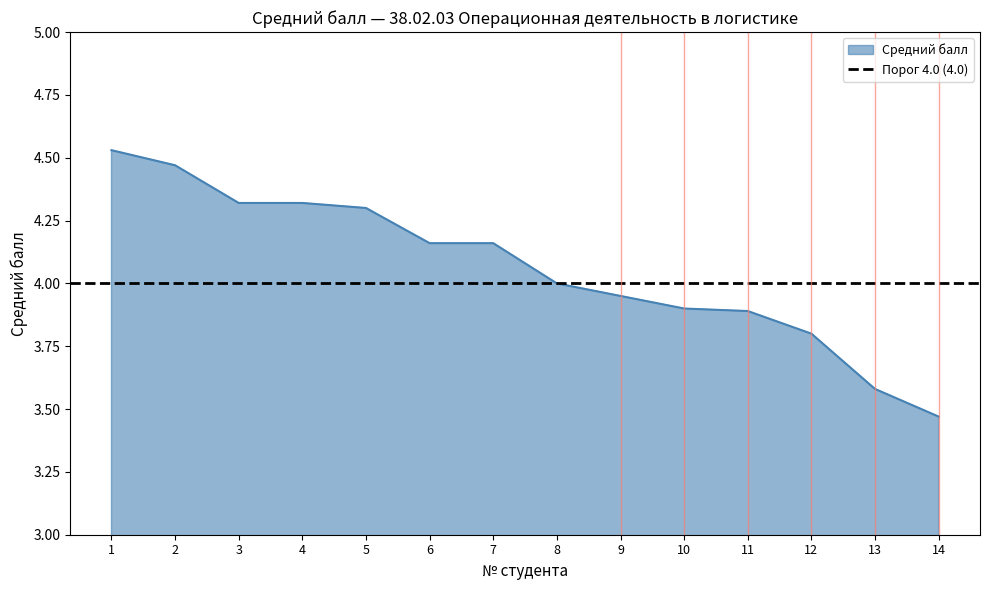

What is the smallest value displayed?

3.5